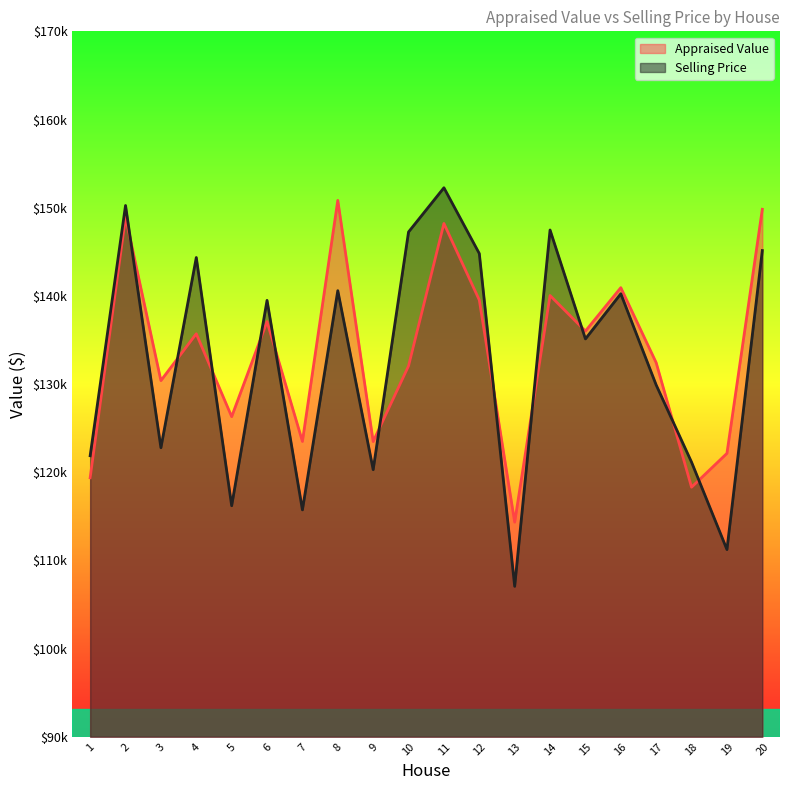

What value does the Appraised Value series have at 8, to the nearest 100?

150800